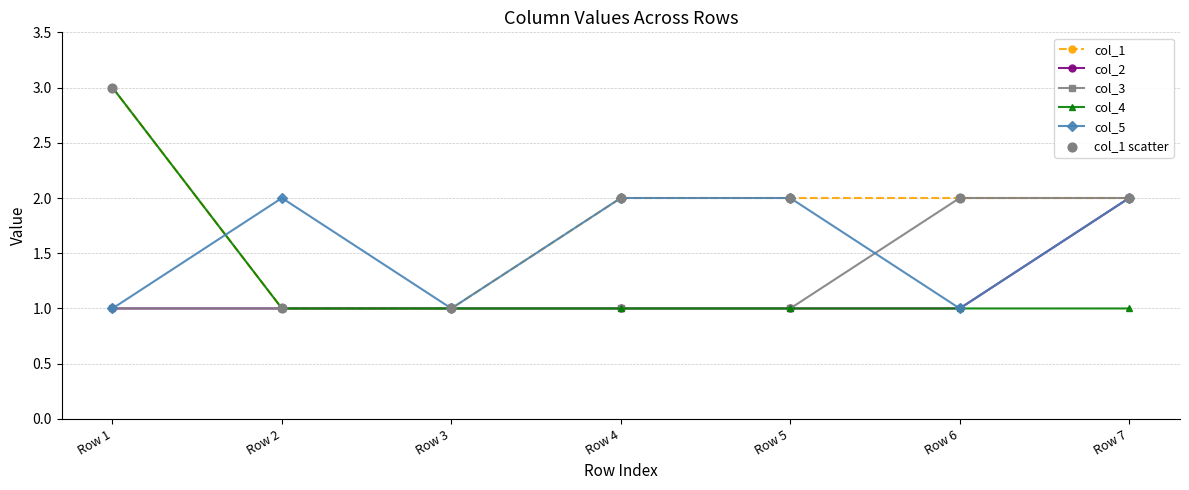

What is the total value across all series at Row 7?

9